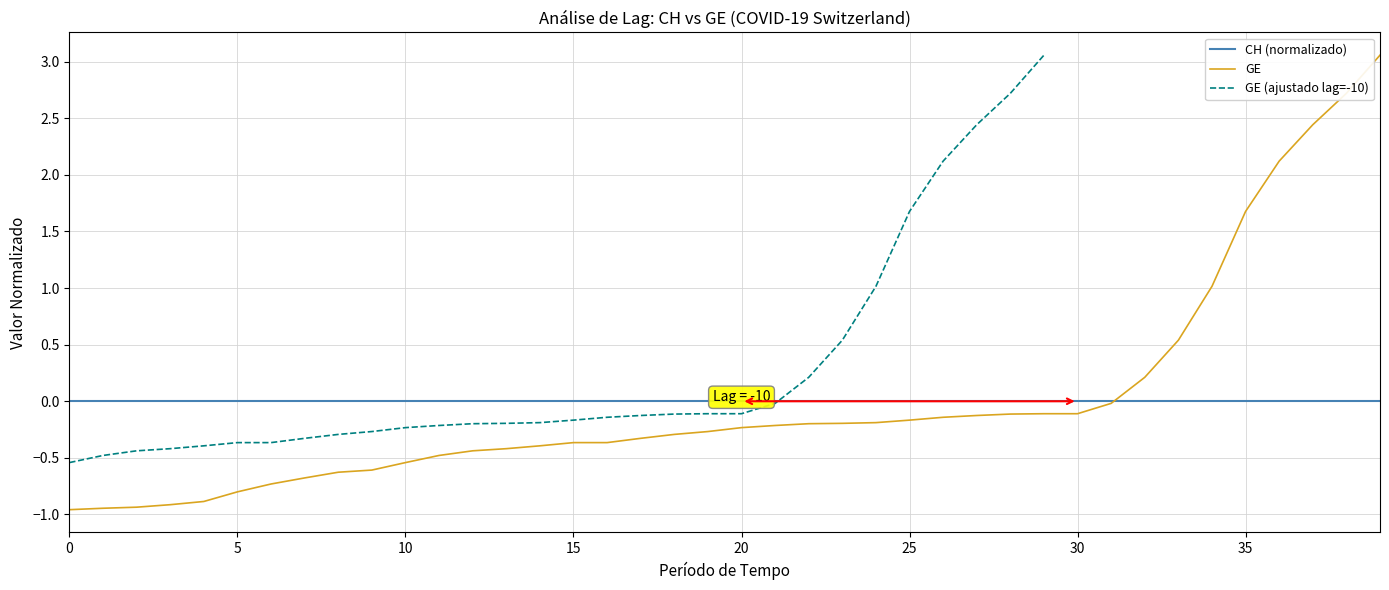

Reading left to right, extract all data points from this chart.

-1.0	-0.9	-0.9	-0.9	-0.9	-0.8	-0.7	-0.7	-0.6	-0.6	-0.5	-0.5	-0.4	-0.4	-0.4	-0.4	-0.4	-0.3	-0.3	-0.3	-0.2	-0.2	-0.2	-0.2	-0.2	-0.2	-0.1	-0.1	-0.1	-0.1	-0.1	-0.0	0.2	0.5	1.0	1.7	2.1	2.4	2.7	3.1